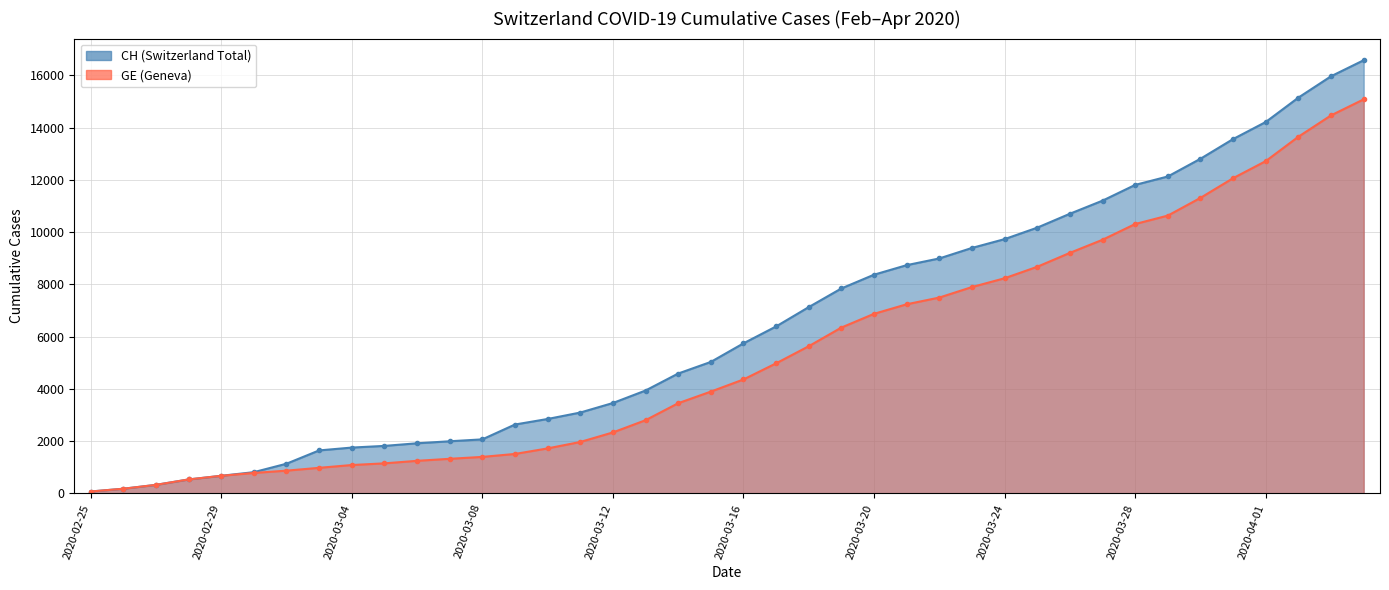

Which has a higher value, 2020-02-25 or 2020-03-29?

2020-03-29